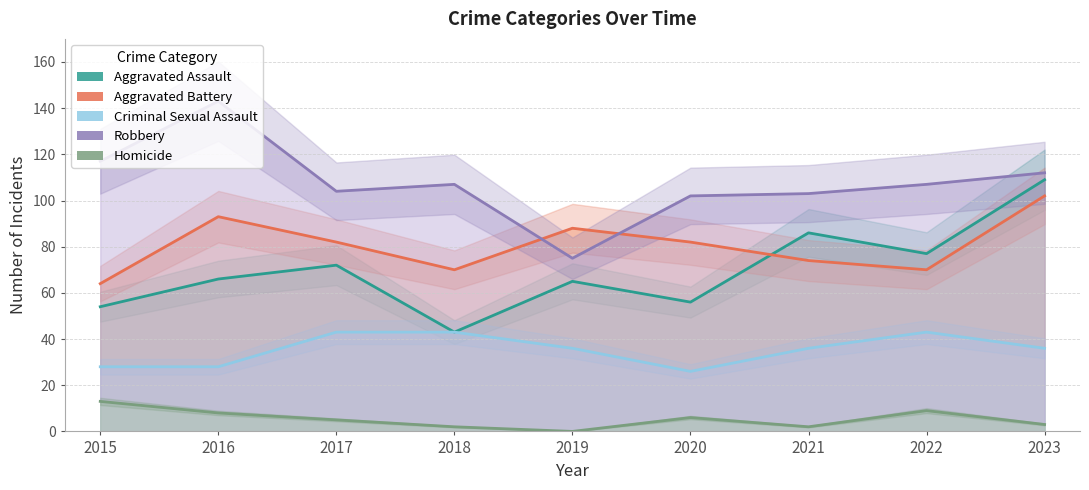

Reading right to left, extract all data points from this chart.

Aggravated Assault: 109	77	86	56	65	43	72	66	54
Aggravated Battery: 102	70	74	82	88	70	82	93	64
Criminal Sexual Assault: 36	43	36	26	36	43	43	28	28
Robbery: 112	107	103	102	75	107	104	143	117
Homicide: 3	9	2	6	0	2	5	8	13